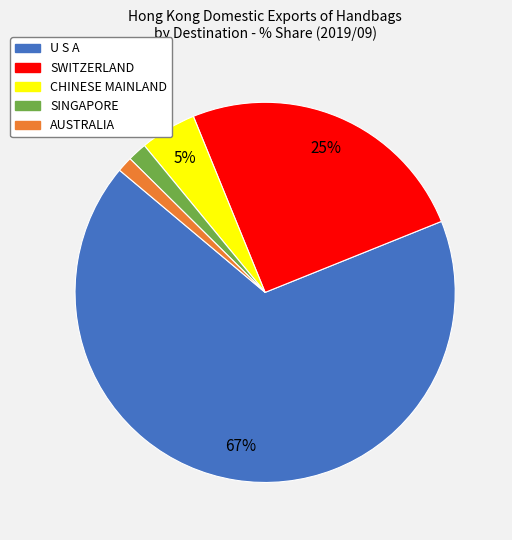

Which has a higher value, U S A or CHINESE MAINLAND?

U S A